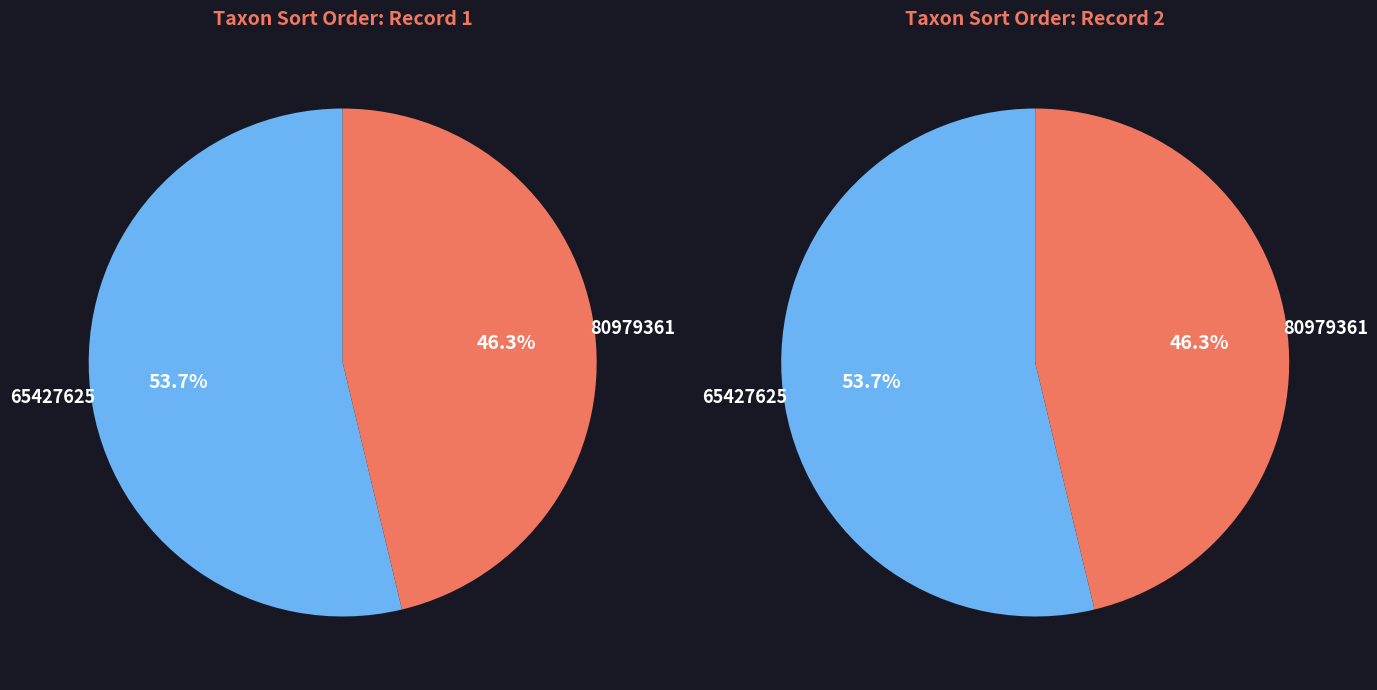

What is the change in value from 65427625 to 80979361?

-12568